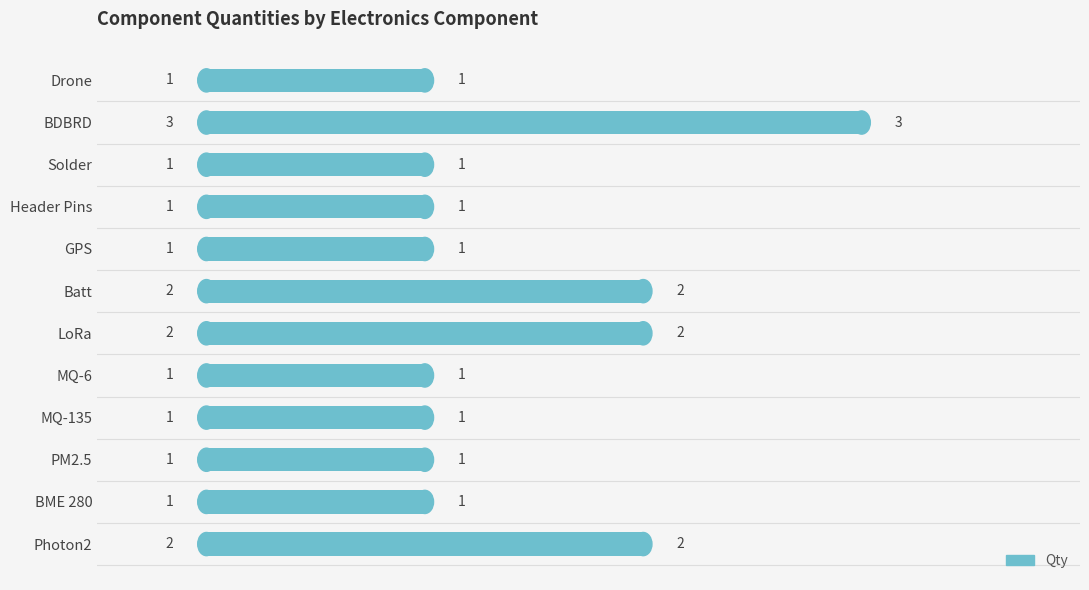

How many bars are there in total?

12